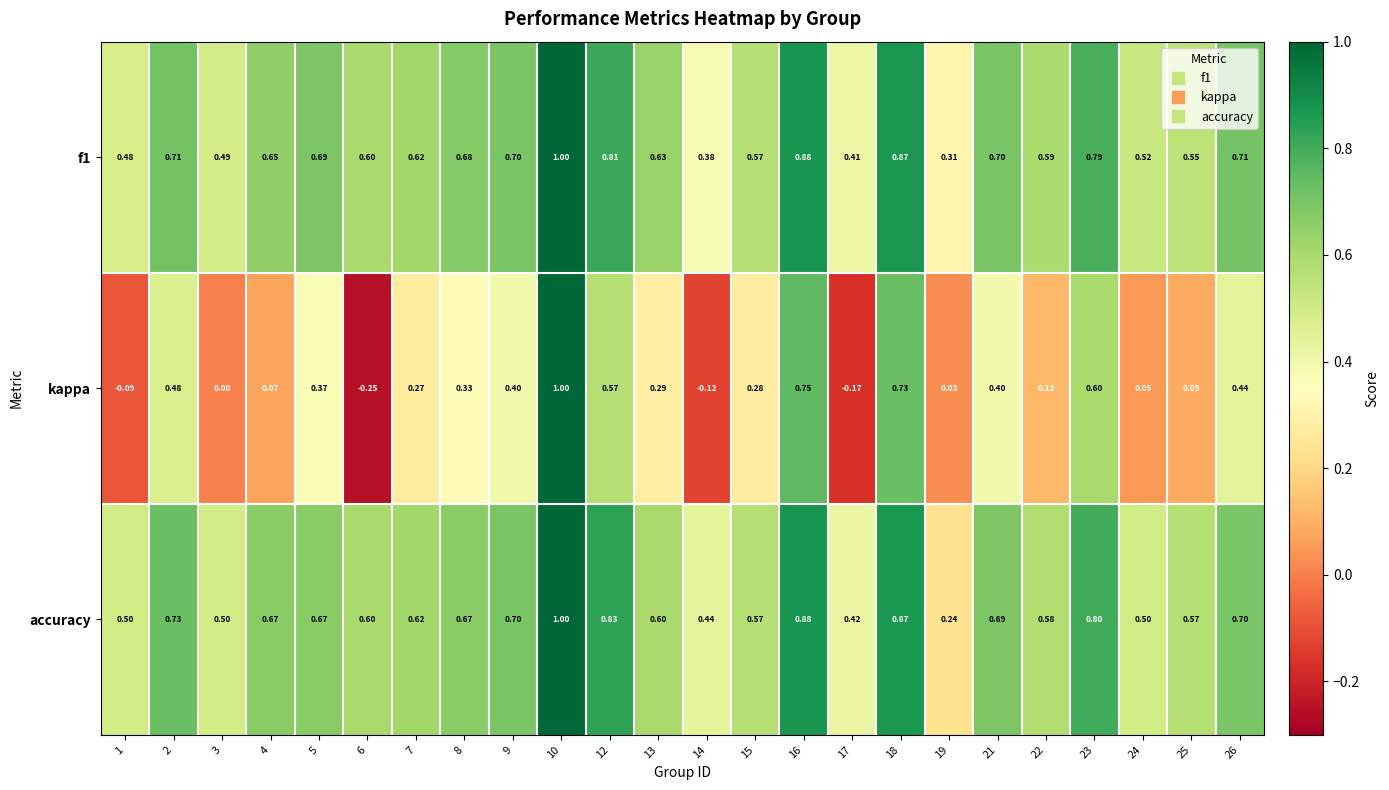

Which series has the largest total across all categories?

accuracy